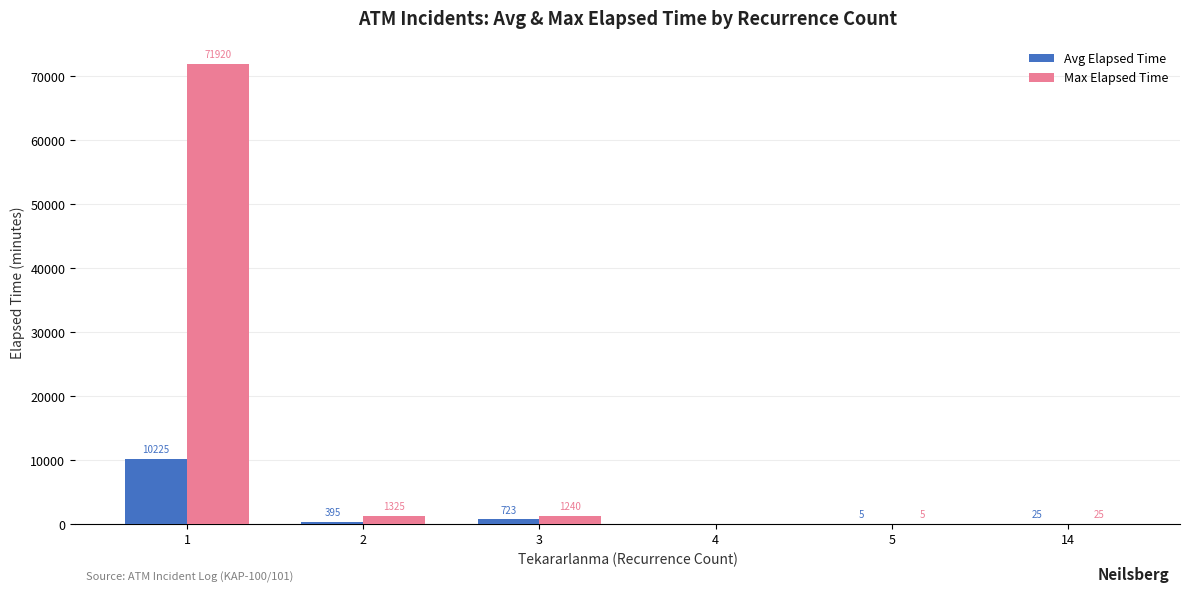

Between 2 and 3, which series saw the biggest shift?

Avg Elapsed Time